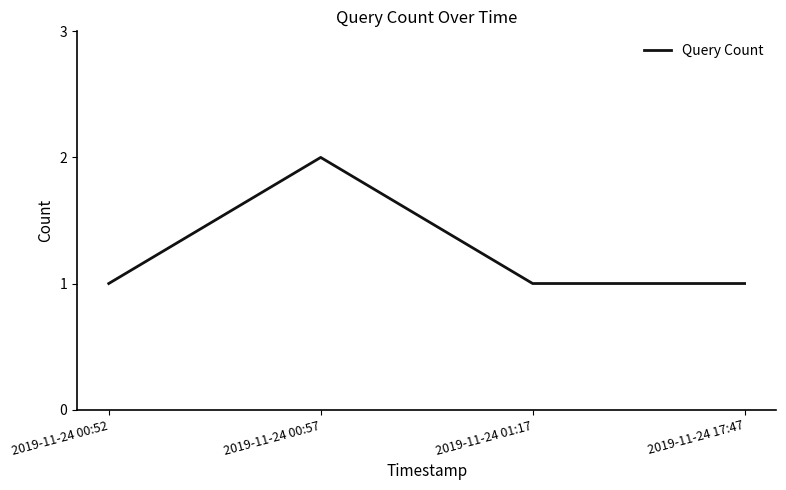

What position from the left is 2019-11-24 01:17?

3